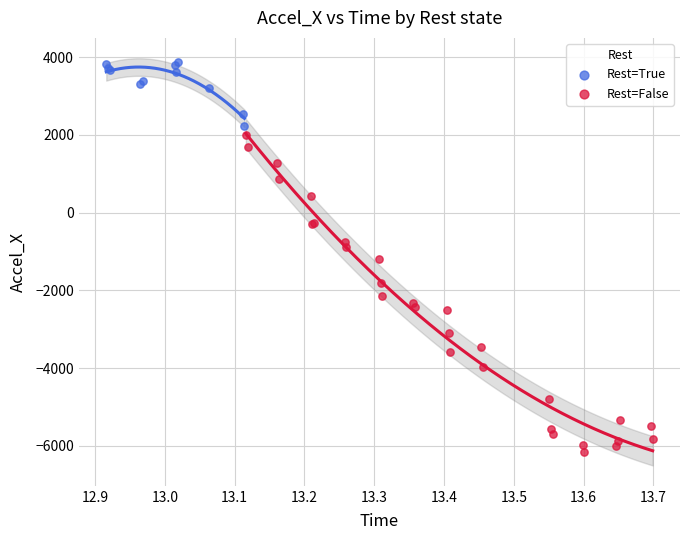

Which series contains the lowest Y value?

Rest=False